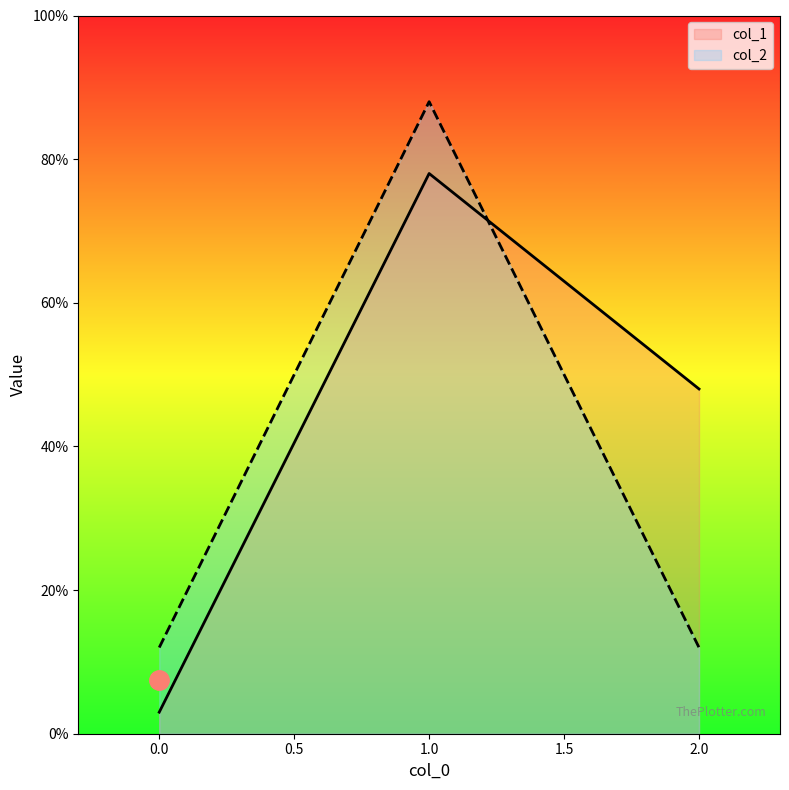

Reading left to right, extract all data points from this chart.

col_1: 0=0.0	1=0.8	2=0.5
col_2: 0=0.1	1=0.9	2=0.1